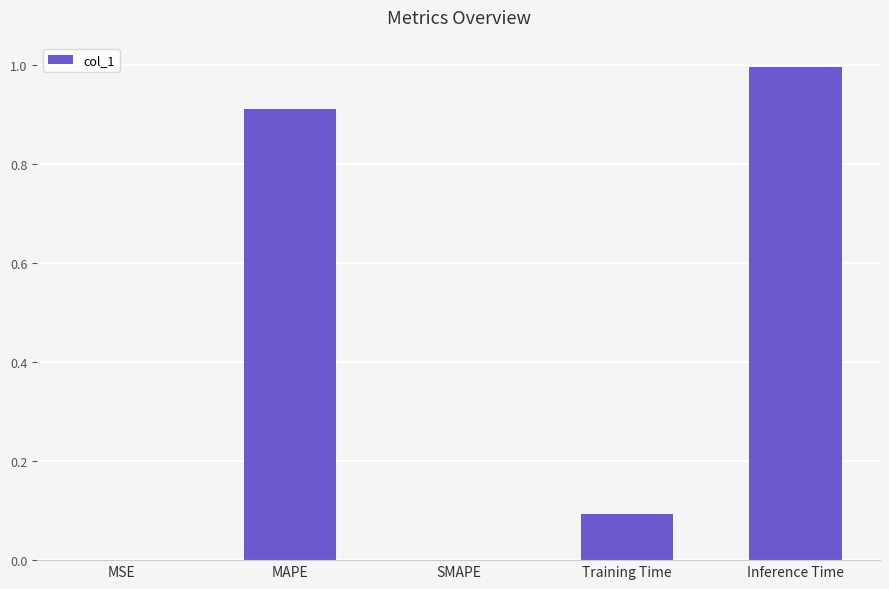

What is the maximum value shown in the chart?

1.0